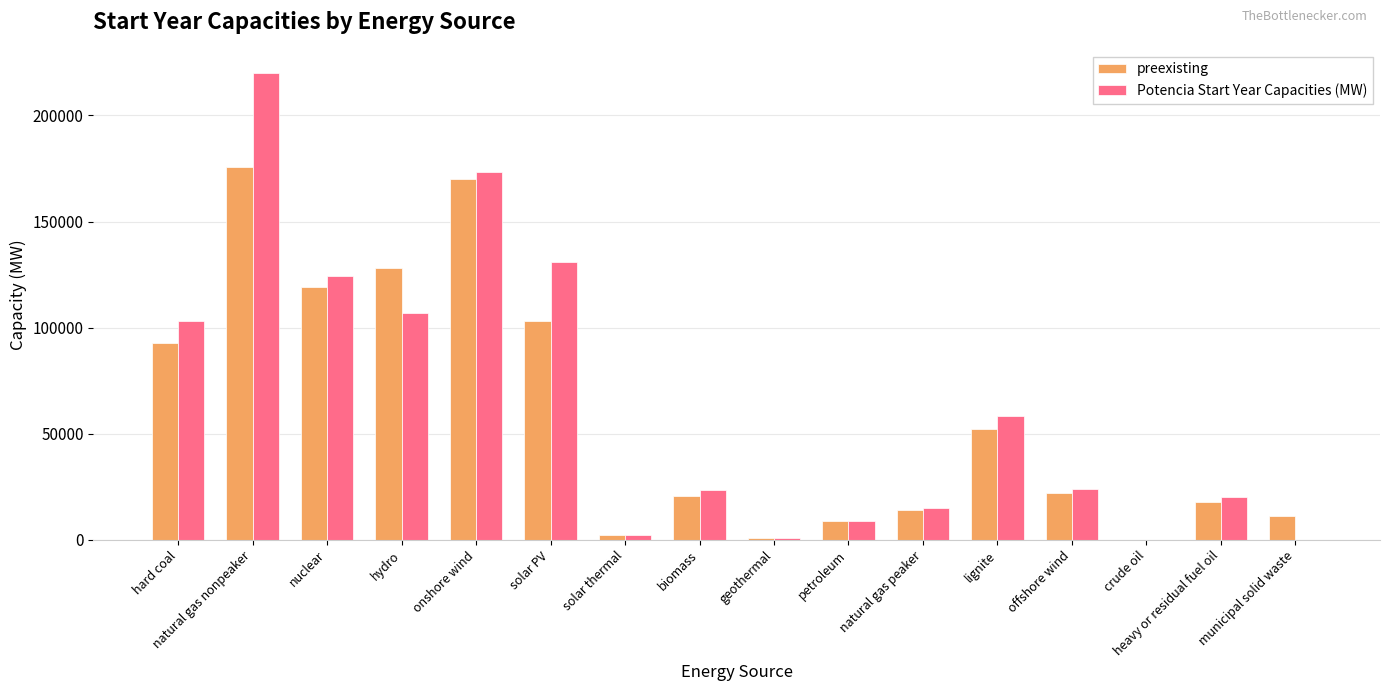

What is the greatest value displayed?

219928.4